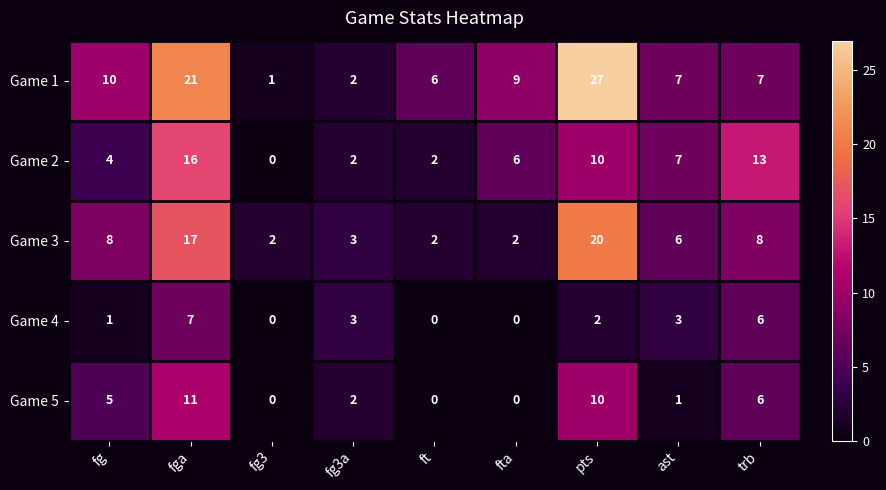

The value of Game 1 at fga is 21. True or false?

True